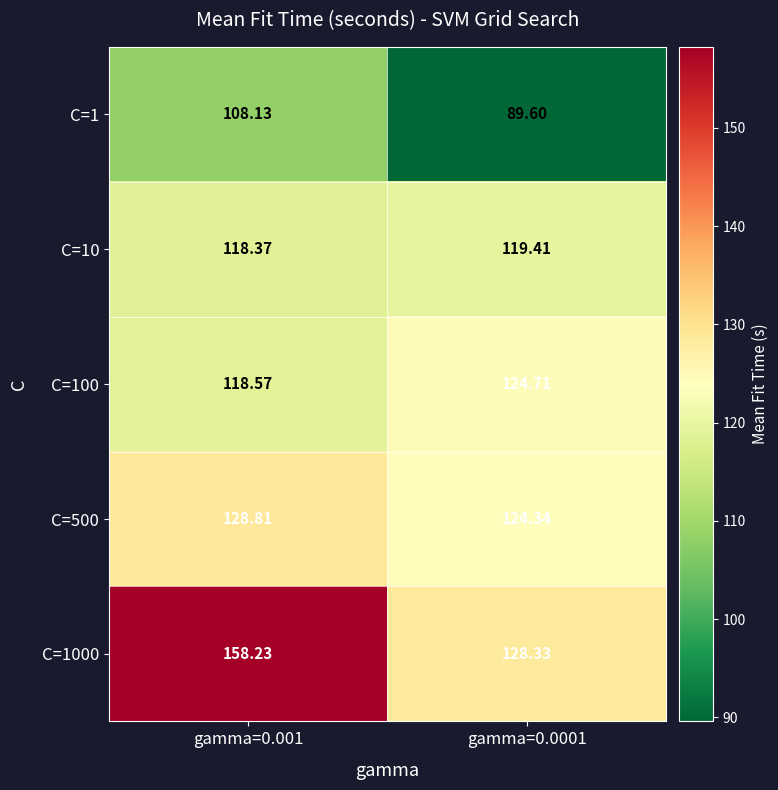

Is the value of C=10 at gamma=0.0001 greater than the value of C=100 at gamma=0.0001?

No